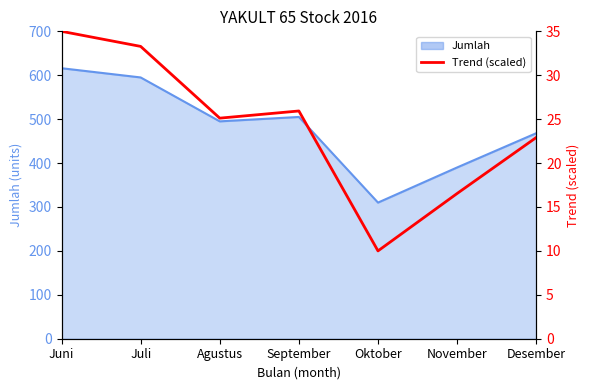

How many lines are shown in the chart?

1